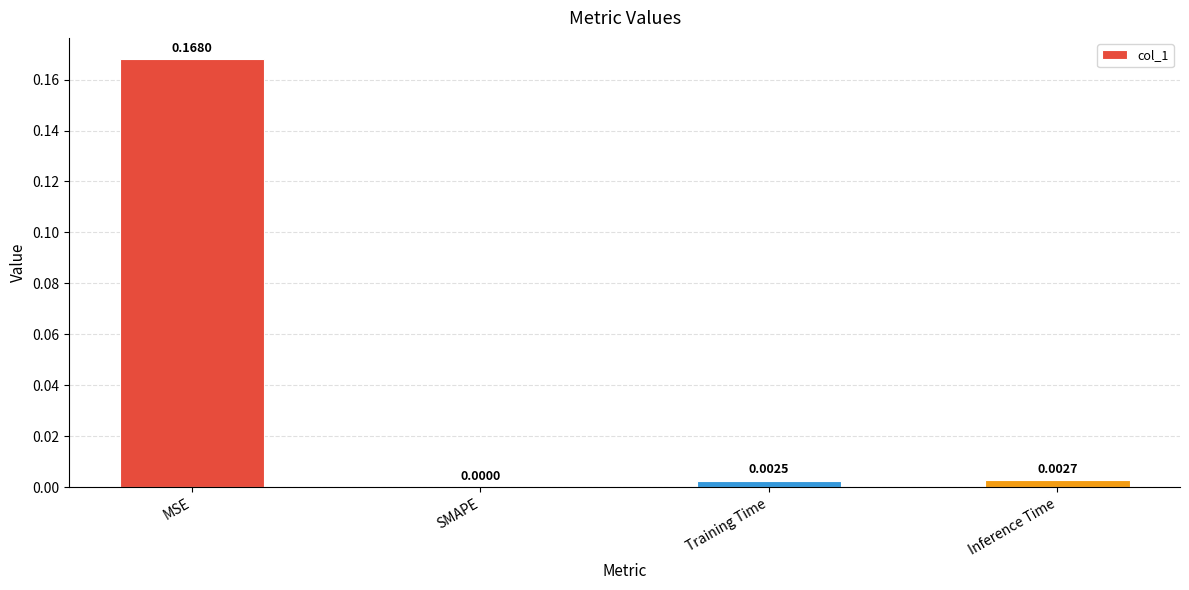

Between MSE and Training Time, which is larger?

MSE